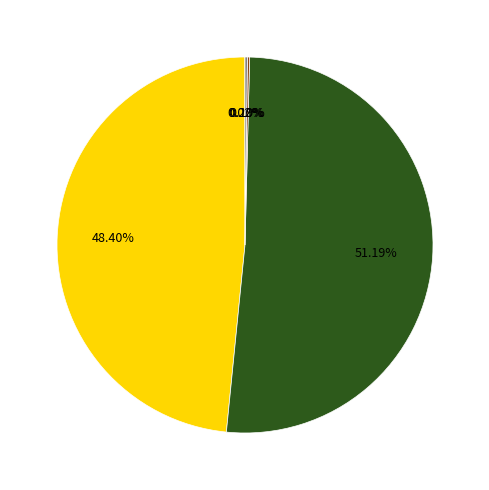

Is there a majority slice in this chart?

Yes